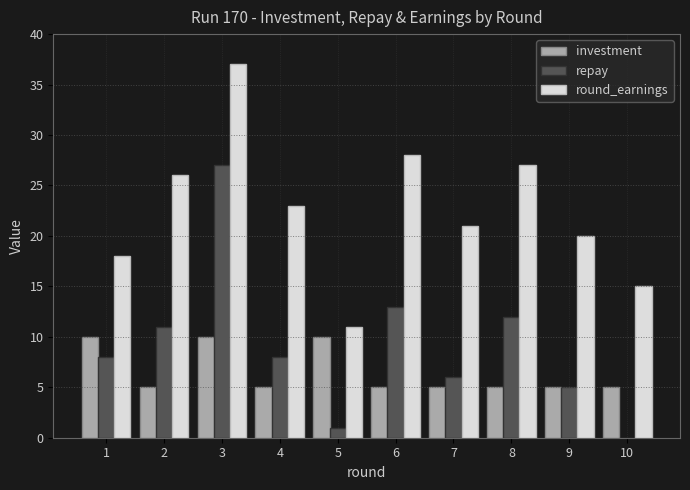

The value of repay at 3 is 9. True or false?

False